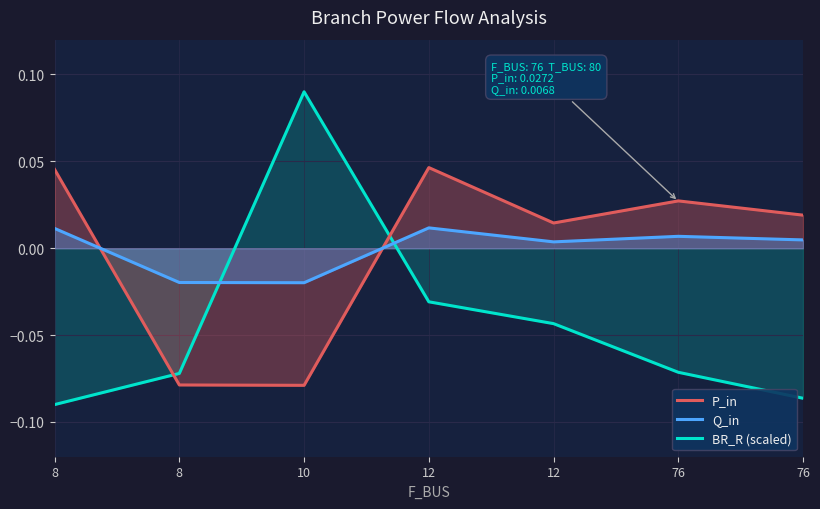

At 76, list the series in order from smallest to largest.

BR_R (scaled), Q_in, P_in